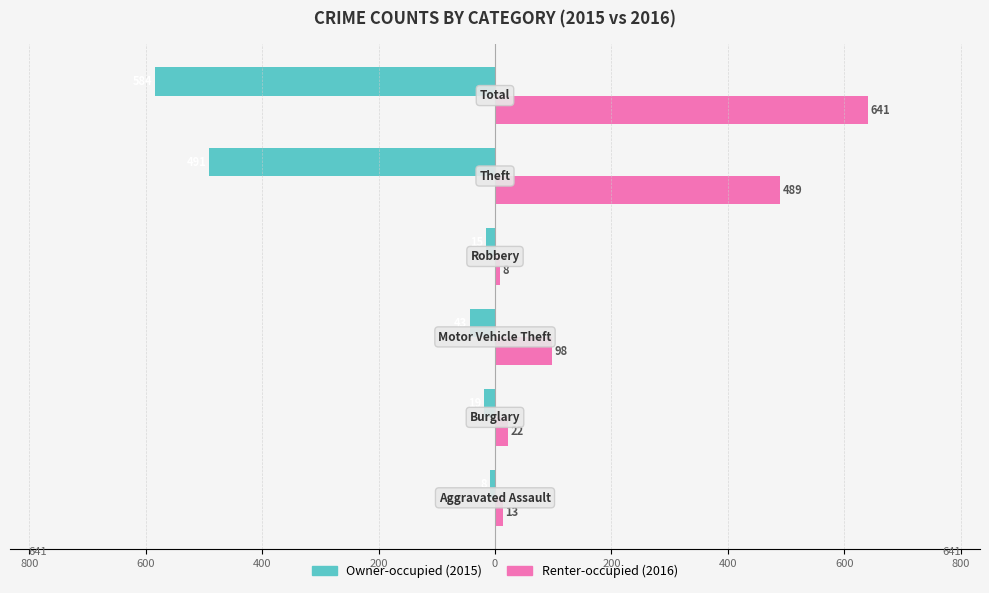

Are the bars horizontal?

Yes